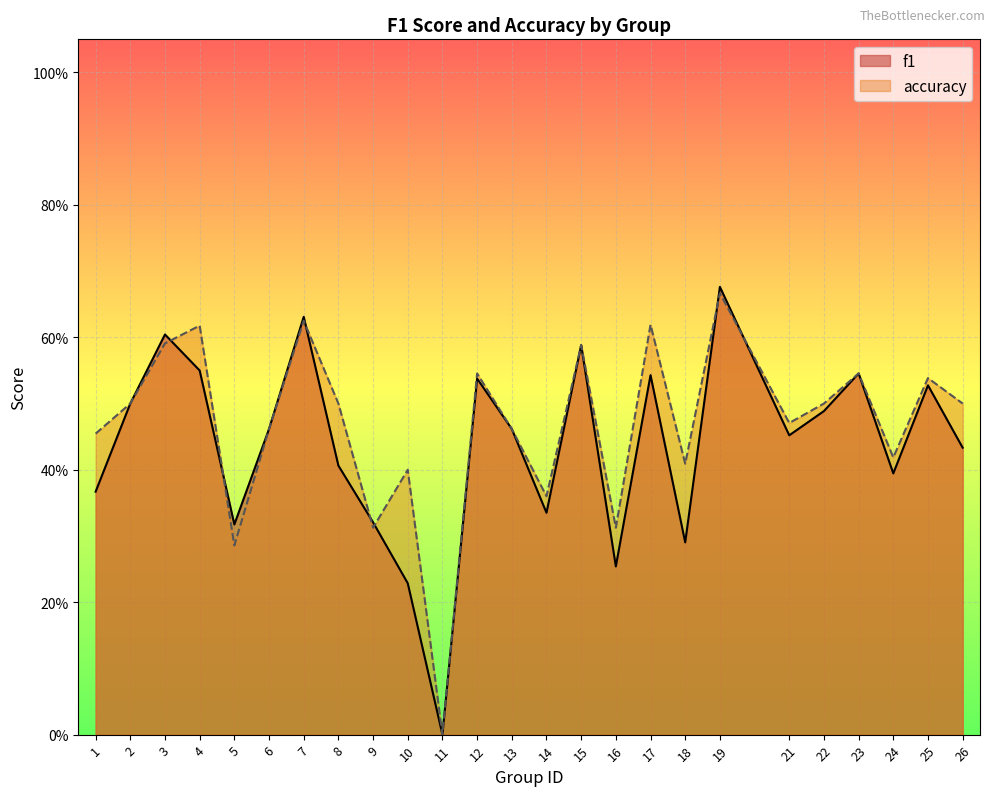

At which label does accuracy reach its peak?

19